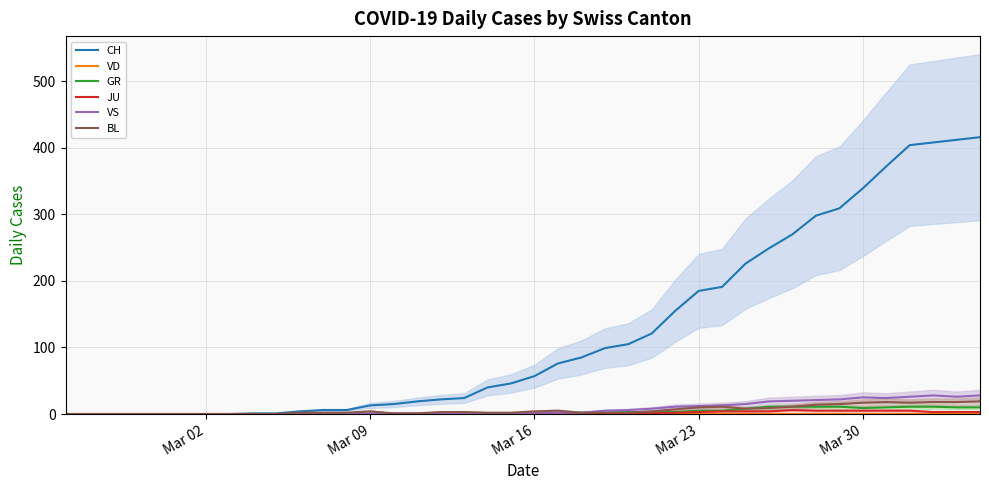

Which series has the largest range (max minus min)?

CH